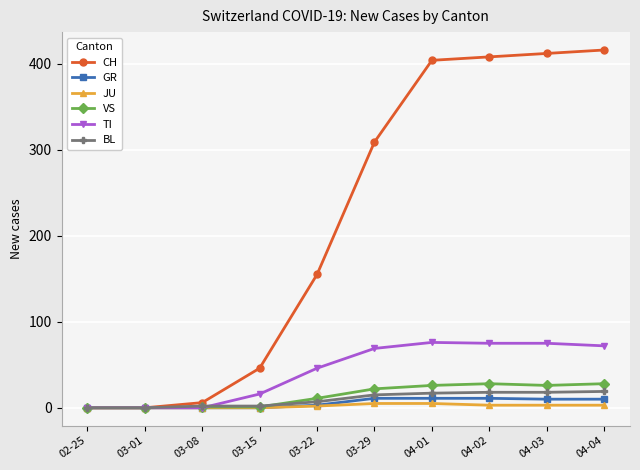

Between 03-15 and 04-01, which series saw the biggest shift?

CH